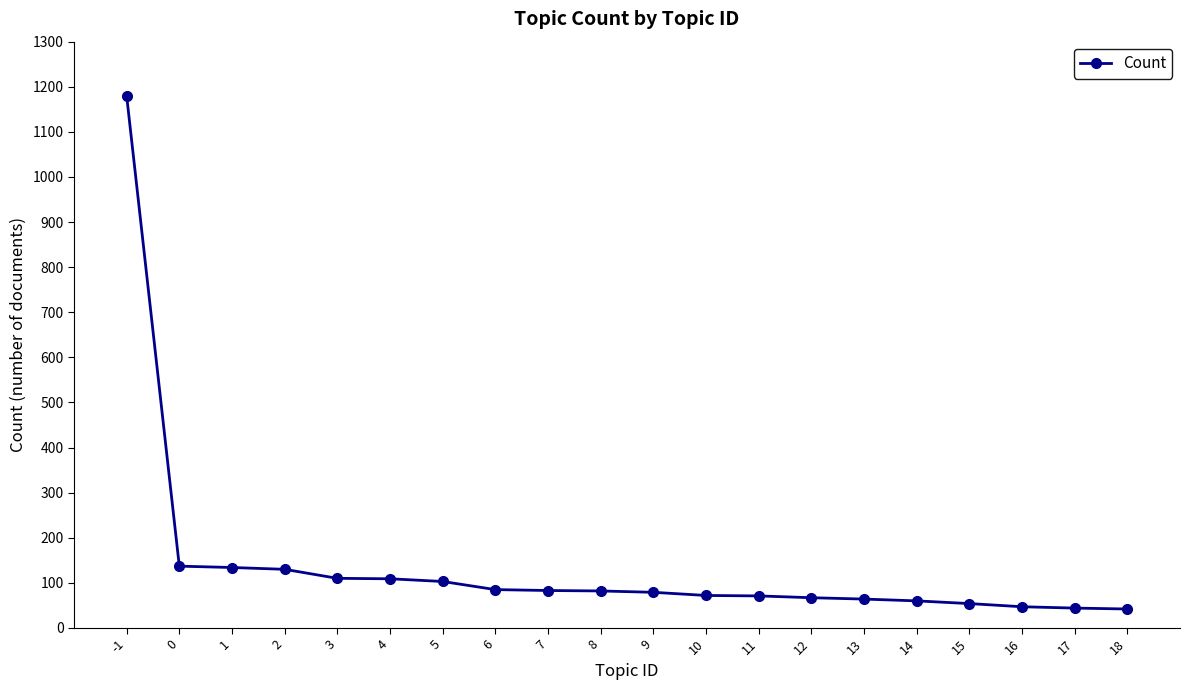

What is the value of the 14th point from the left?

67